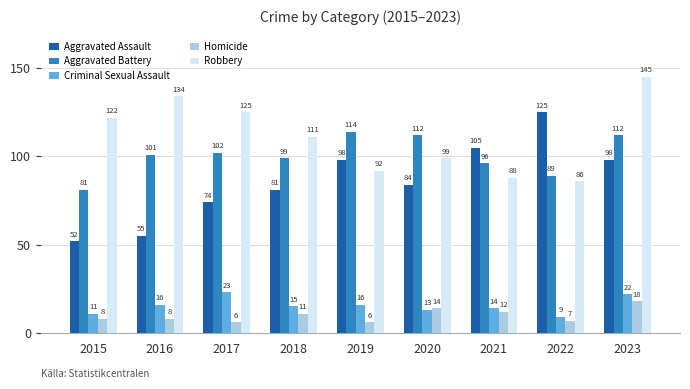

What is the difference between the maximum and second lowest values in the Homicide series?

12